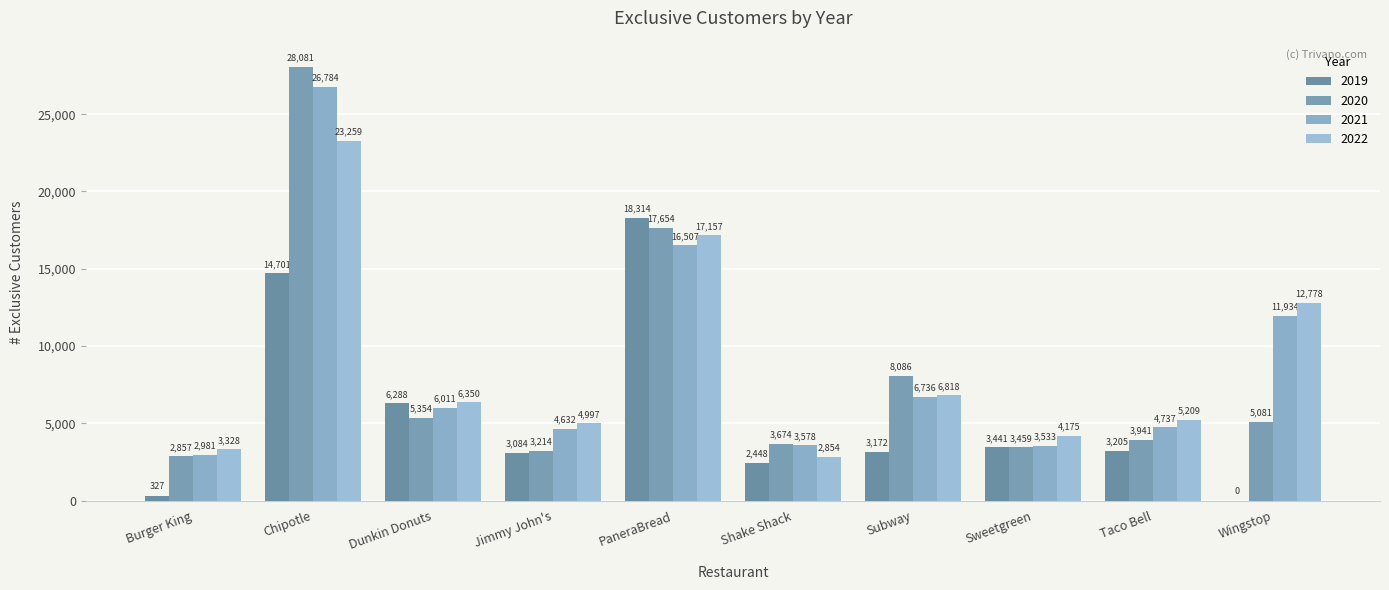

Reading left to right, transcribe all the data shown in this chart.

2019: Burger King=327	Chipotle=14701	Dunkin Donuts=6288	Jimmy John's=3084	PaneraBread=18314	Shake Shack=2448	Subway=3172	Sweetgreen=3441	Taco Bell=3205	Wingstop=0
2020: Burger King=2857	Chipotle=28081	Dunkin Donuts=5354	Jimmy John's=3214	PaneraBread=17654	Shake Shack=3674	Subway=8086	Sweetgreen=3459	Taco Bell=3941	Wingstop=5081
2021: Burger King=2981	Chipotle=26784	Dunkin Donuts=6011	Jimmy John's=4632	PaneraBread=16507	Shake Shack=3578	Subway=6736	Sweetgreen=3533	Taco Bell=4737	Wingstop=11934
2022: Burger King=3328	Chipotle=23259	Dunkin Donuts=6350	Jimmy John's=4997	PaneraBread=17157	Shake Shack=2854	Subway=6818	Sweetgreen=4175	Taco Bell=5209	Wingstop=12778